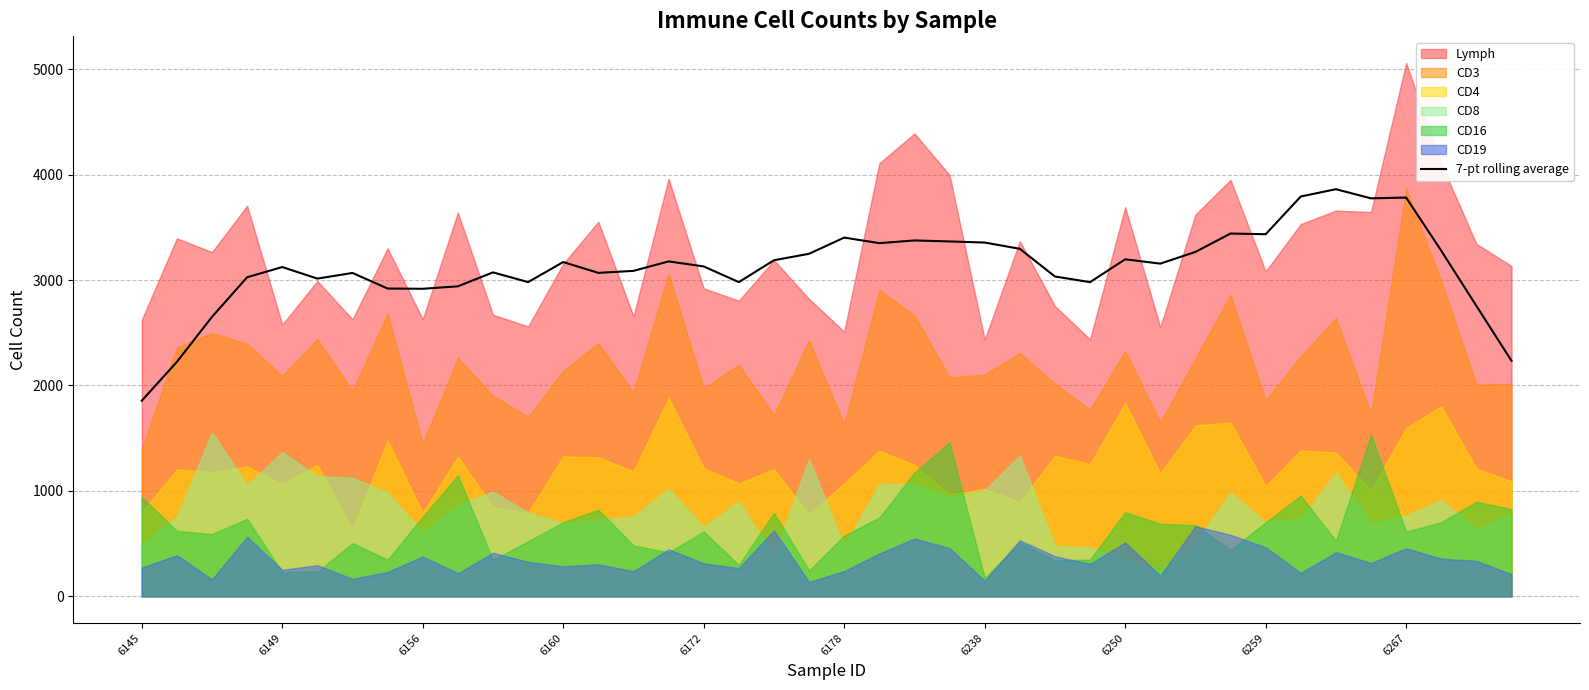

Reading left to right, extract all data points from this chart.

1855.6	2223.7	2651.0	3026.3	3123.1	3013.6	3067.1	2919.4	2917.0	2940.3	3072.6	2980.4	3170.4	3067.9	3086.9	3176.6	3129.0	2980.1	3187.4	3249.0	3402.4	3349.7	3375.4	3365.9	3355.4	3296.0	3033.6	2980.0	3196.4	3155.6	3266.6	3440.9	3434.3	3792.1	3861.3	3774.6	3781.9	3277.4	2754.9	2234.1